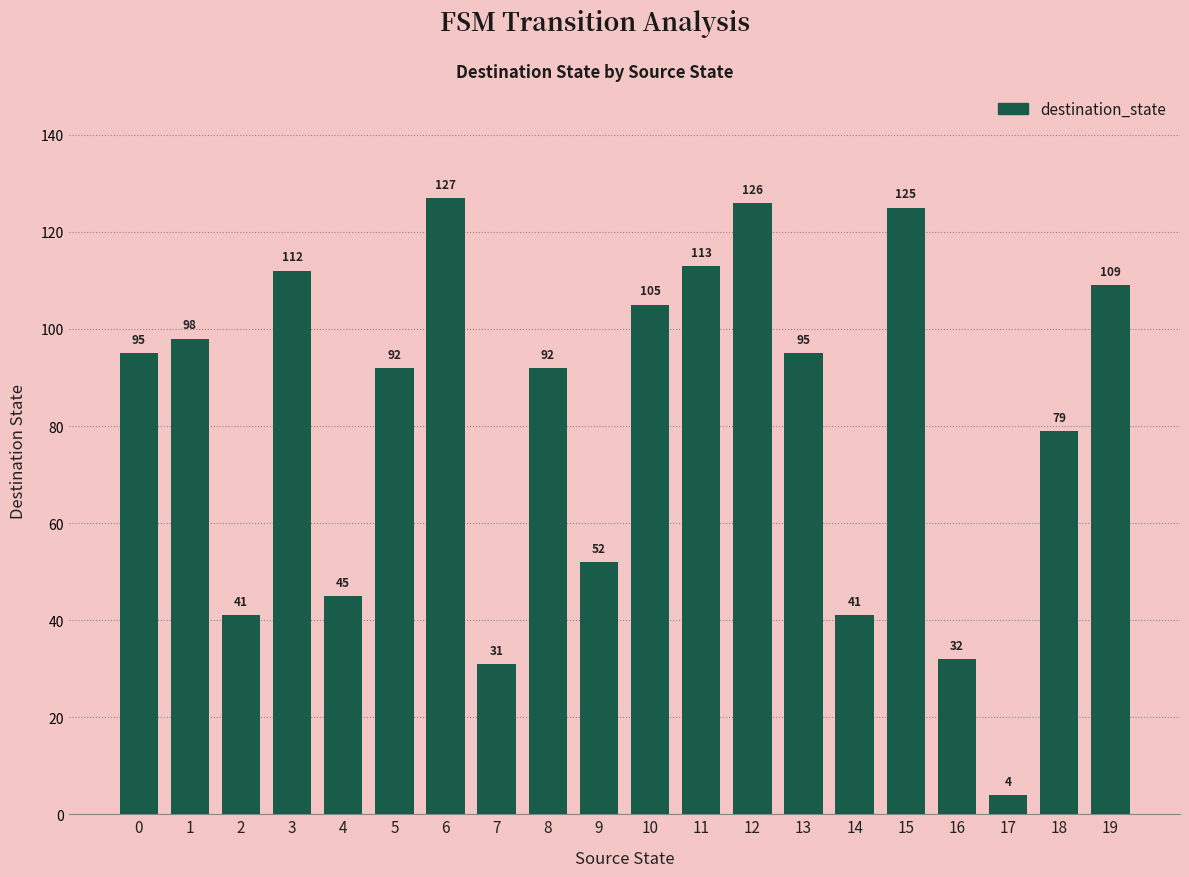

Read the value at 1.

98